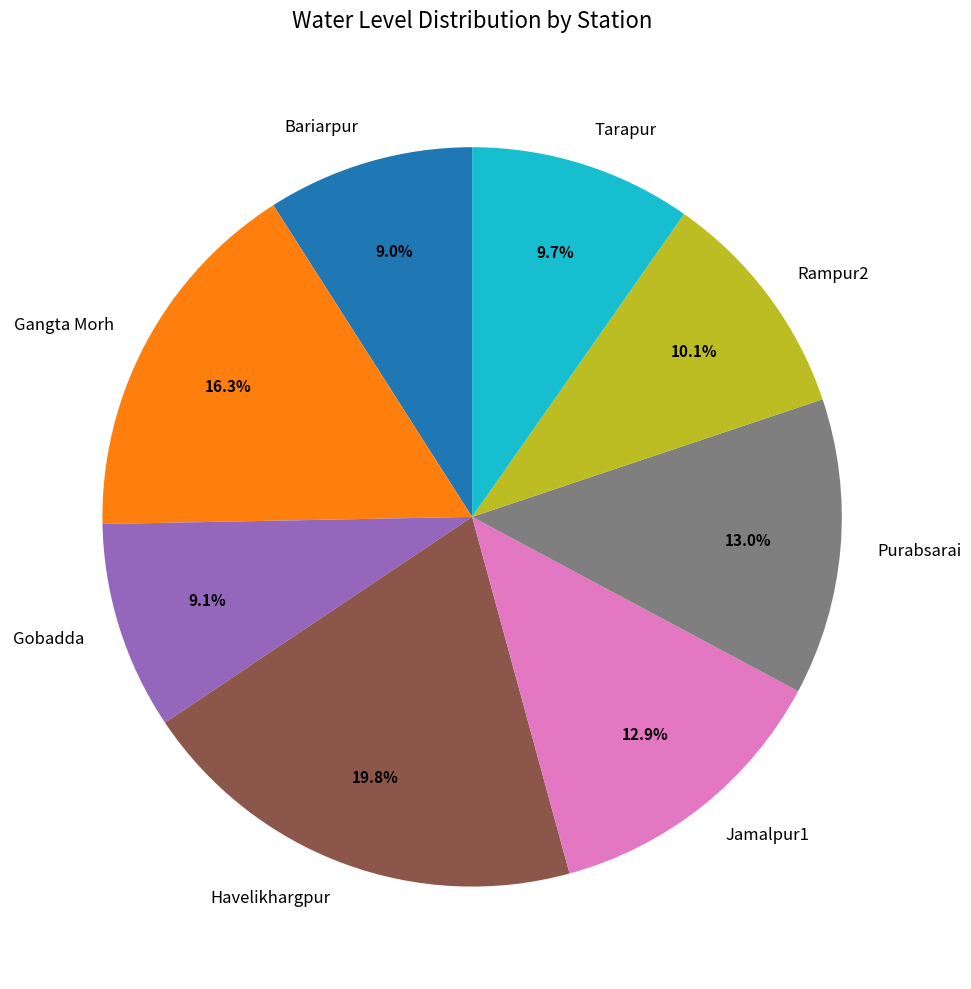

Which category has the biggest portion of the pie?

Havelikhargpur